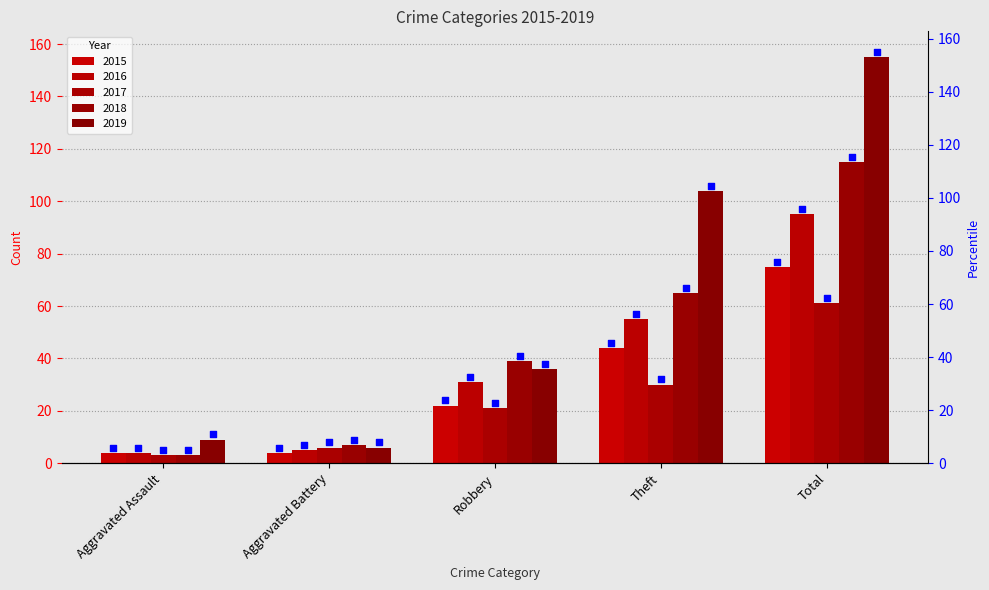

Which series has the widest spread of Y values?

2019